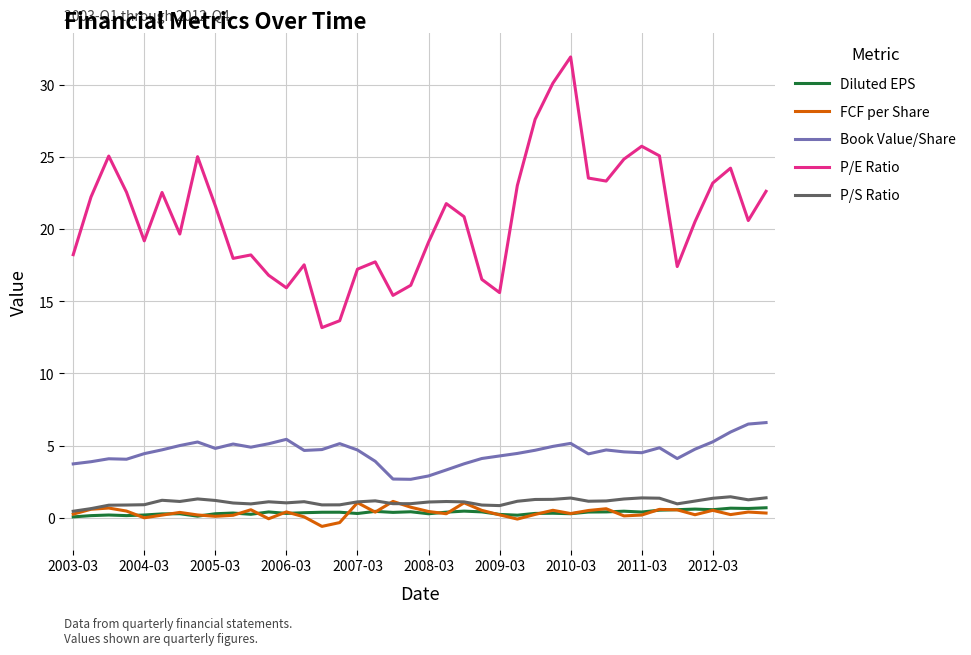

What is the maximum value shown in the chart?

31.9